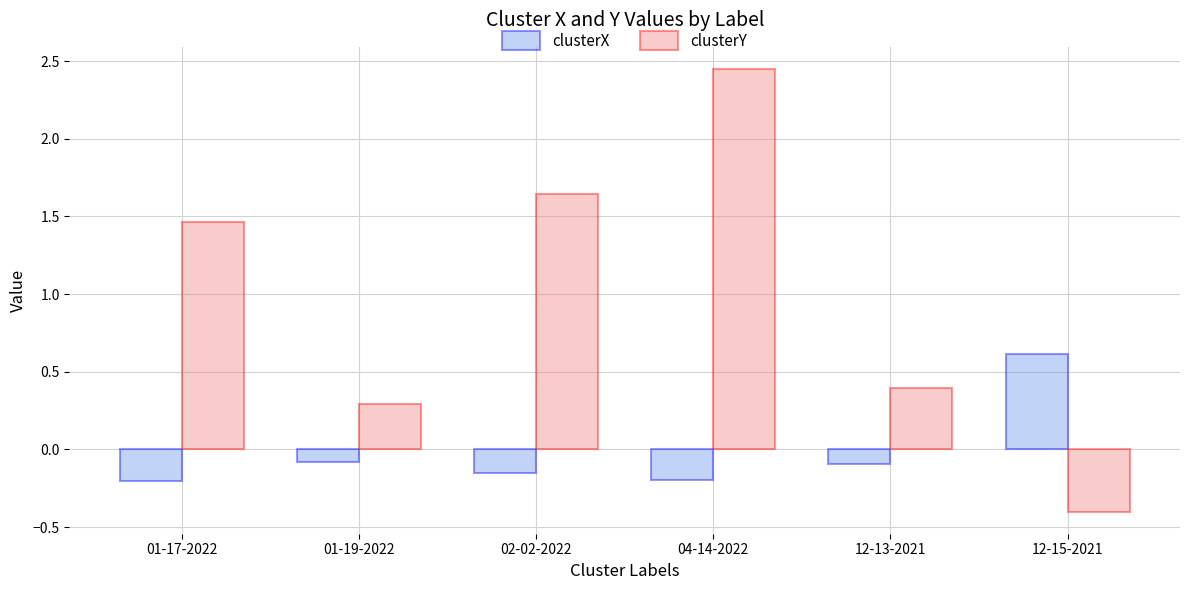

What is the spread (max minus min) of values at 04-14-2022?

2.6